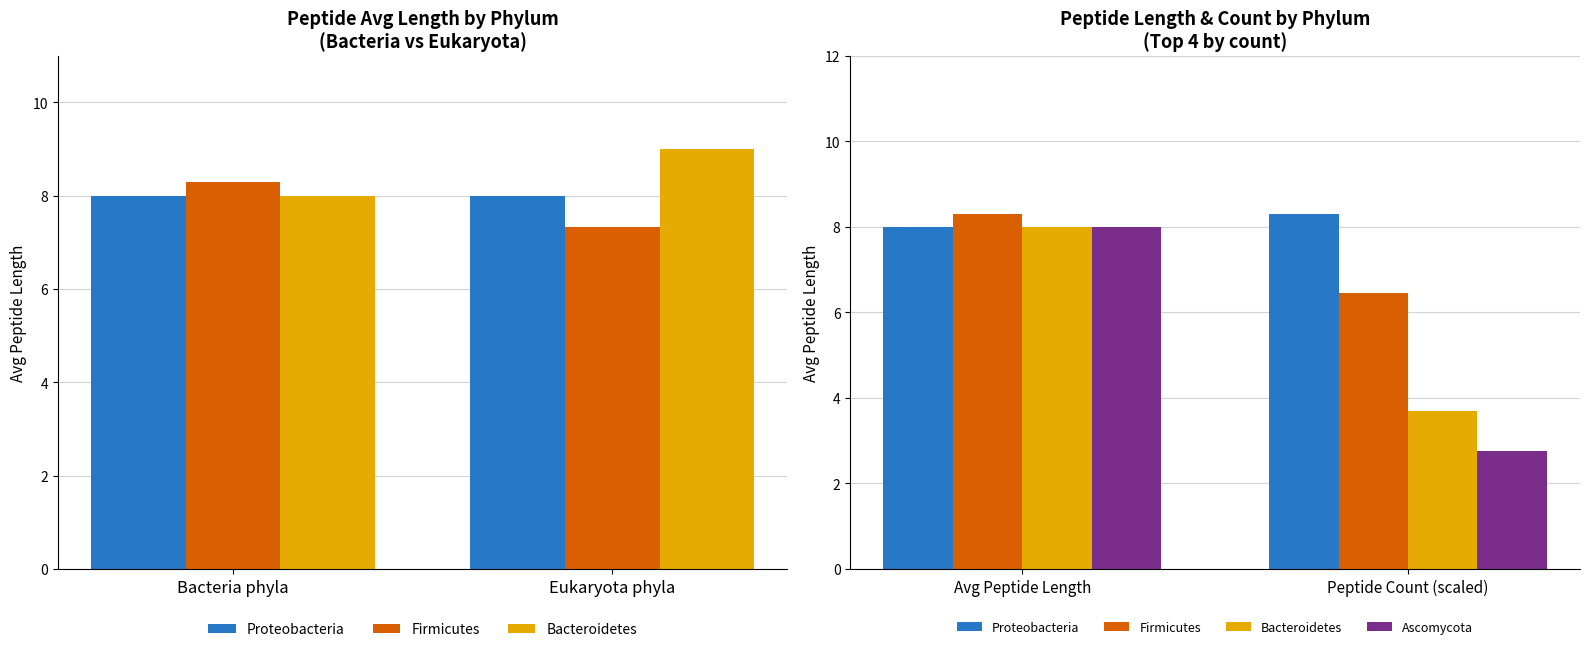

At how many categories does at least one series exceed 5?

2